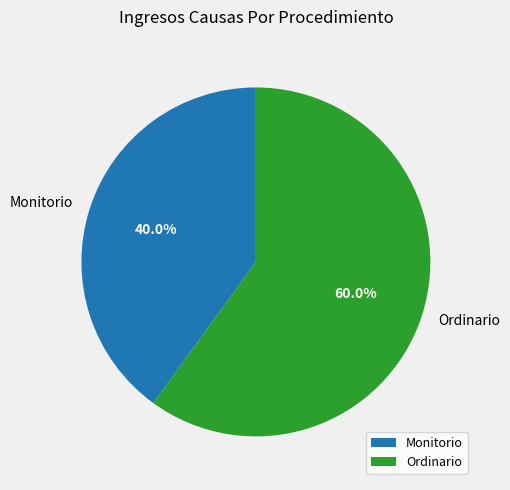

Is it true that Monitorio is 40% of the pie?

True